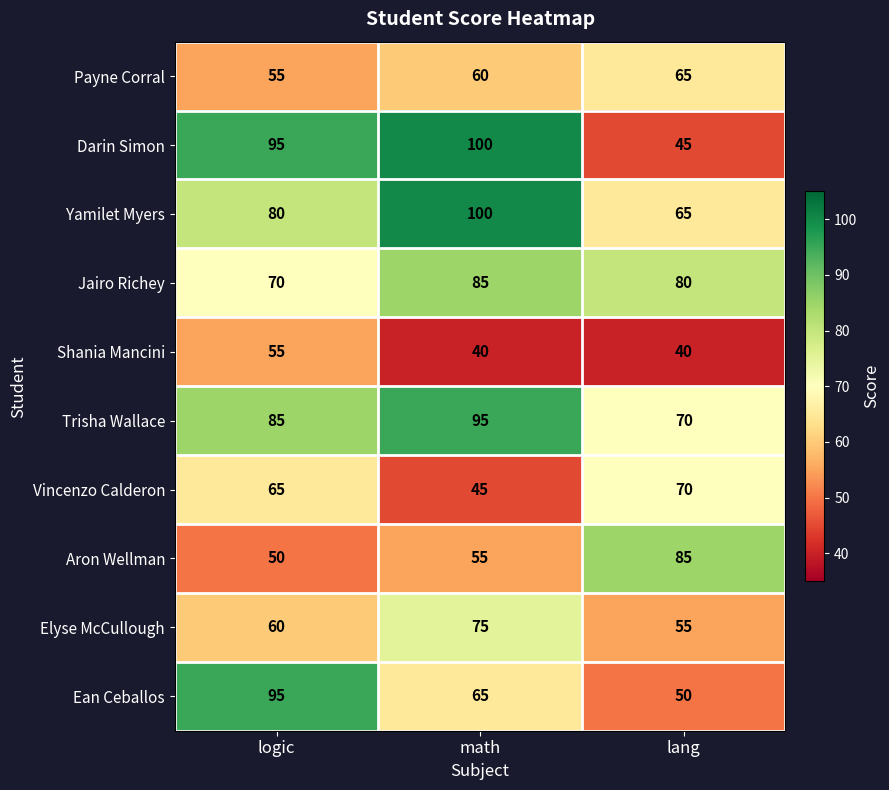

List the labels in order of Ean Ceballos value, smallest first.

lang, math, logic